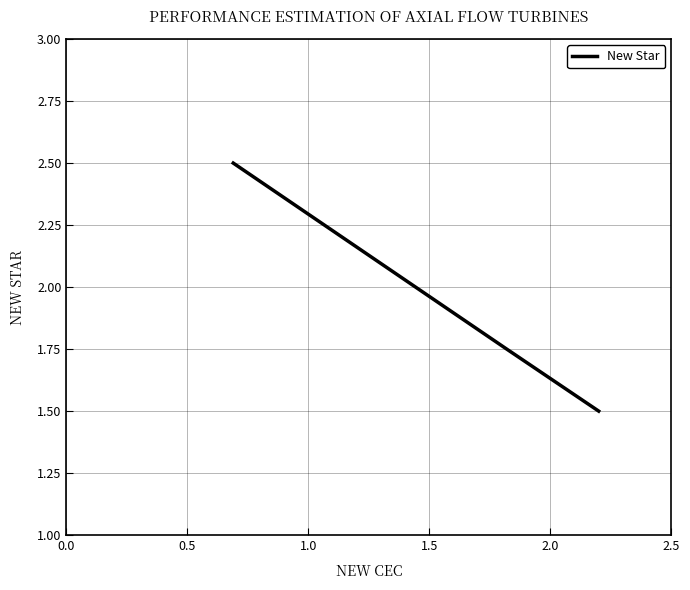

What is the average value?

1.9